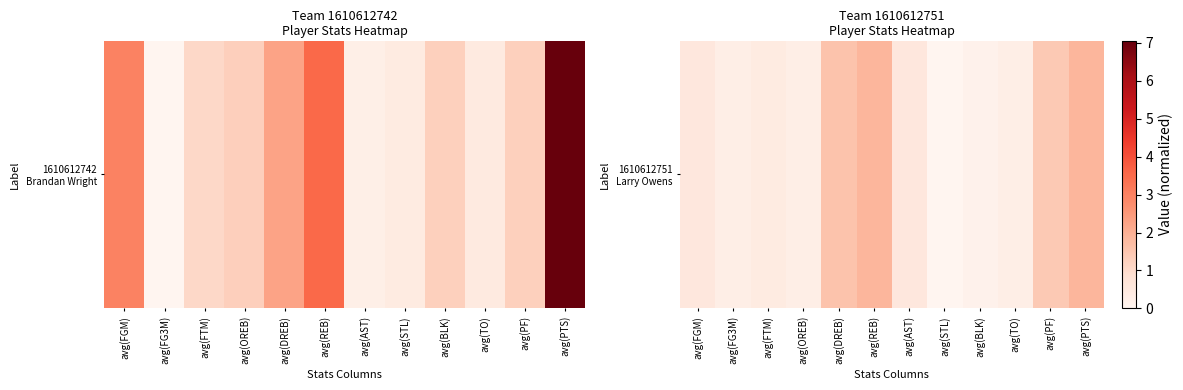

How many series are shown in this chart?

1